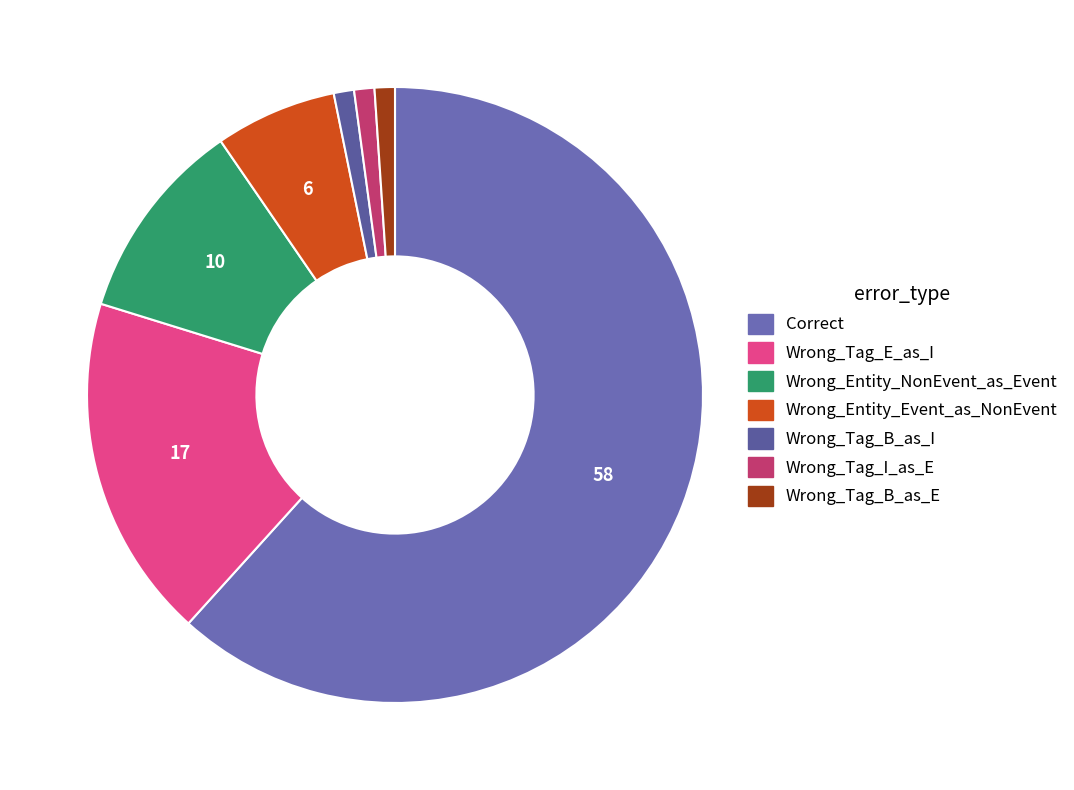

What portion of the pie excludes Wrong_Tag_B_as_E?

98.9%